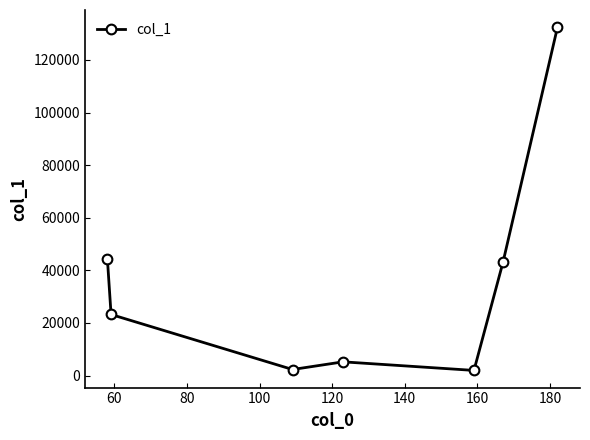

True or false: the data has more than 0 interior local peaks.

True